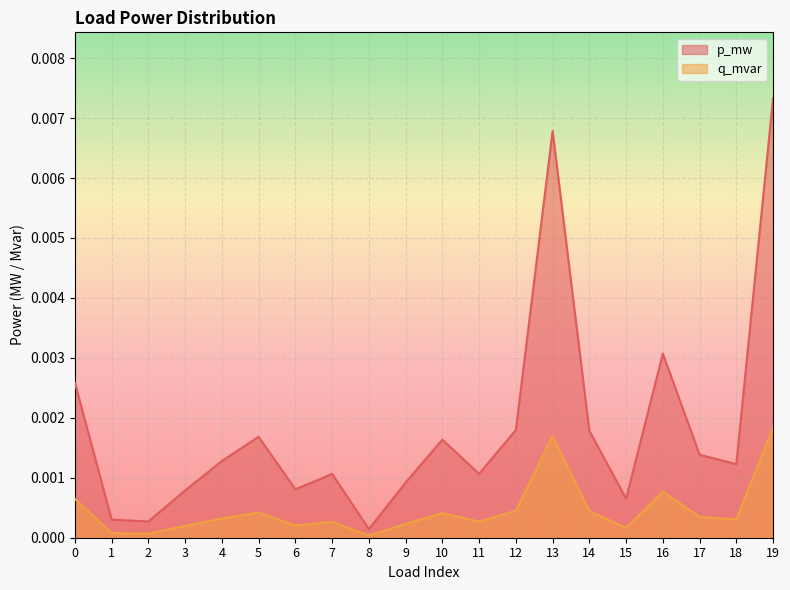

True or false: p_mw and q_mvar cross at least once.

False